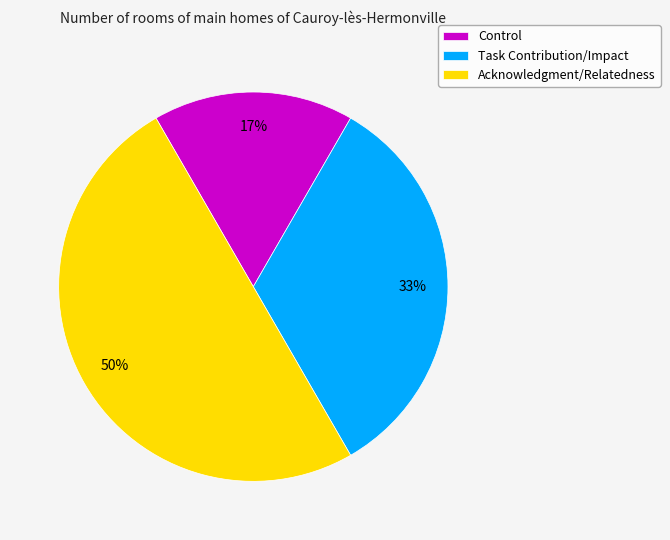

To the nearest percent, what is the combined percentage of Control and Acknowledgment/Relatedness?

67%